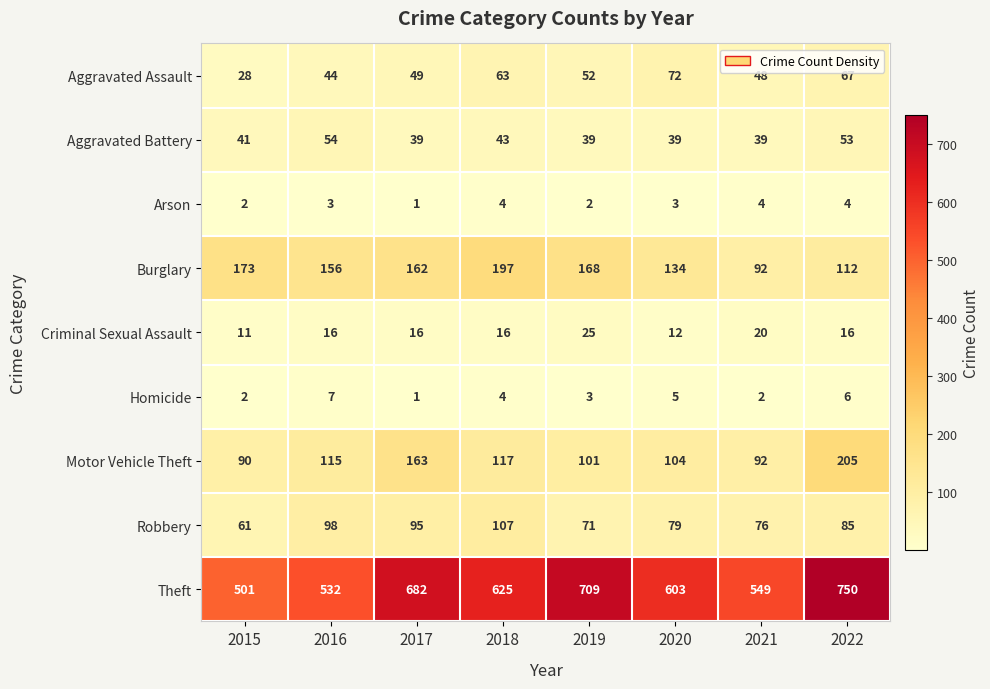

At 2016, list the series in order from smallest to largest.

Arson, Homicide, Criminal Sexual Assault, Aggravated Assault, Aggravated Battery, Robbery, Motor Vehicle Theft, Burglary, Theft